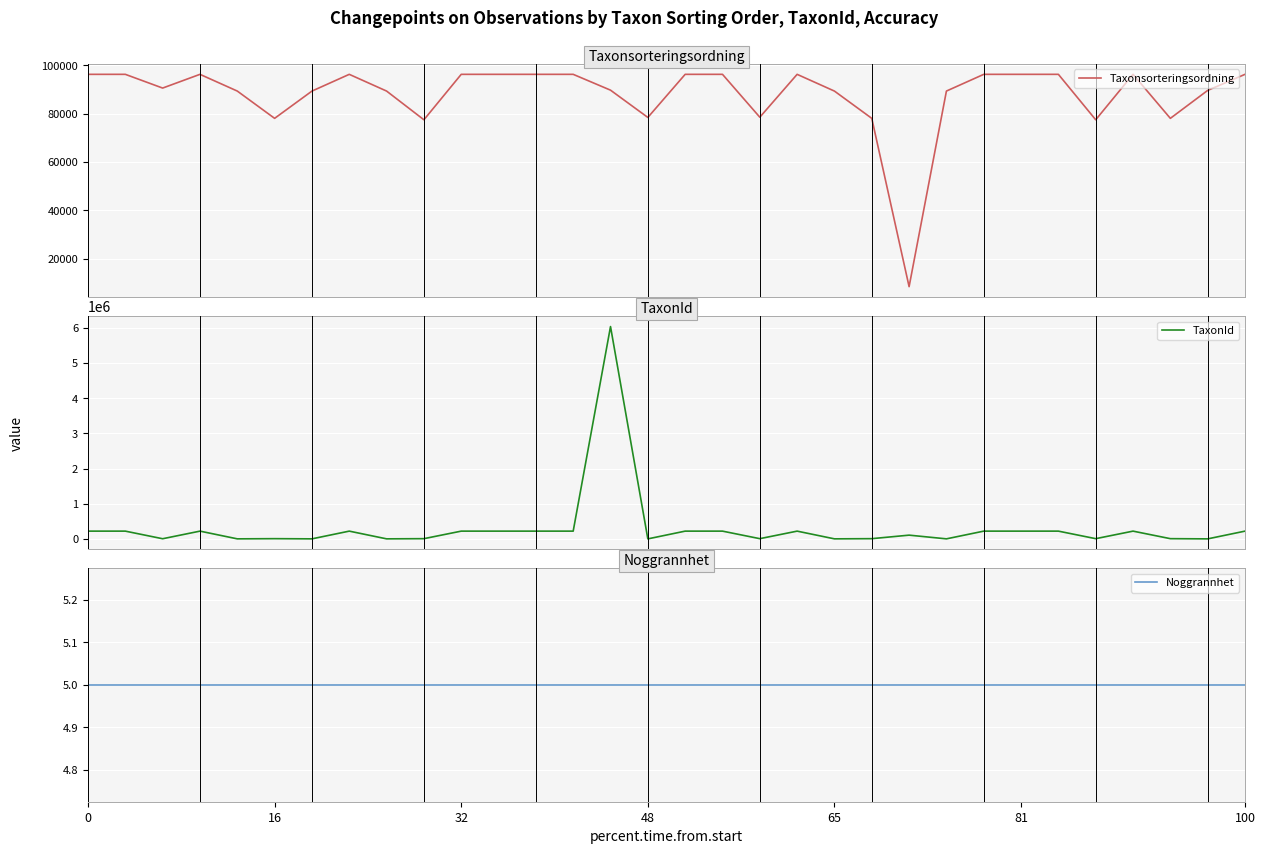

How many distinct data groups are displayed?

3